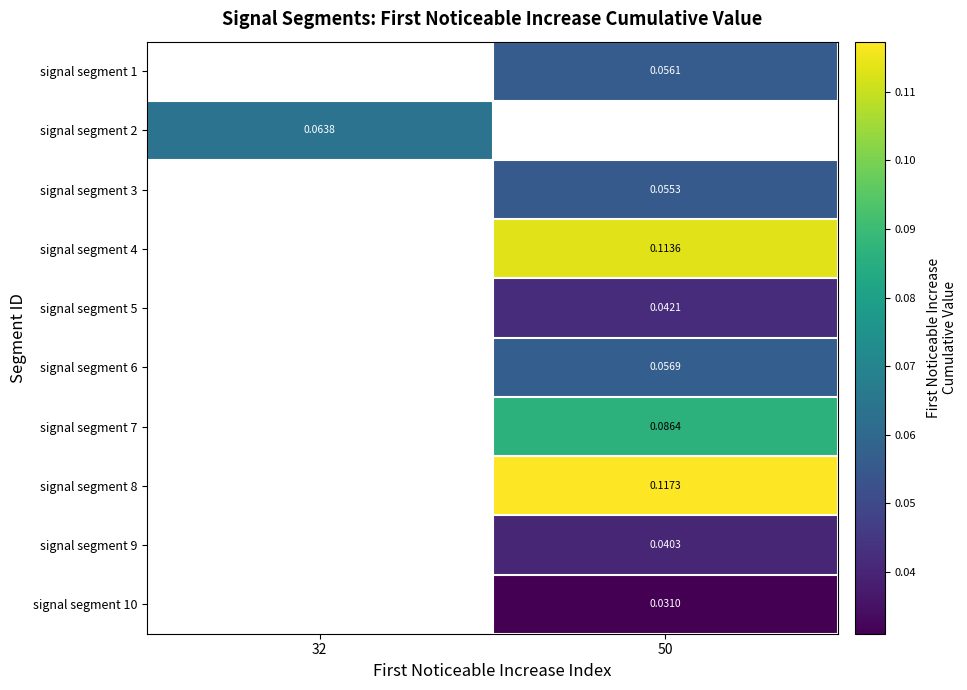

What is the greatest value displayed?

0.1